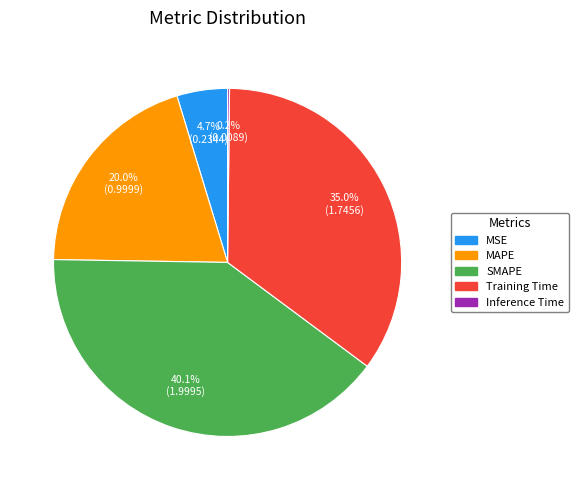

Combined, what portion of the pie is Training Time and MAPE?

55.0%